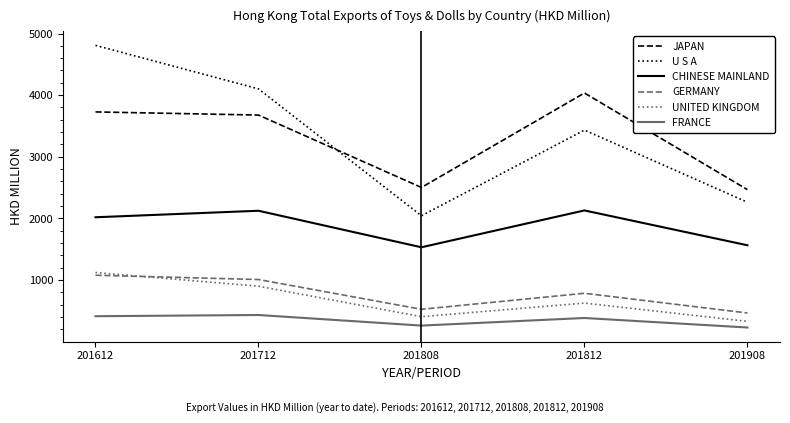

Read the UNITED KINGDOM value at 201712.

901.4